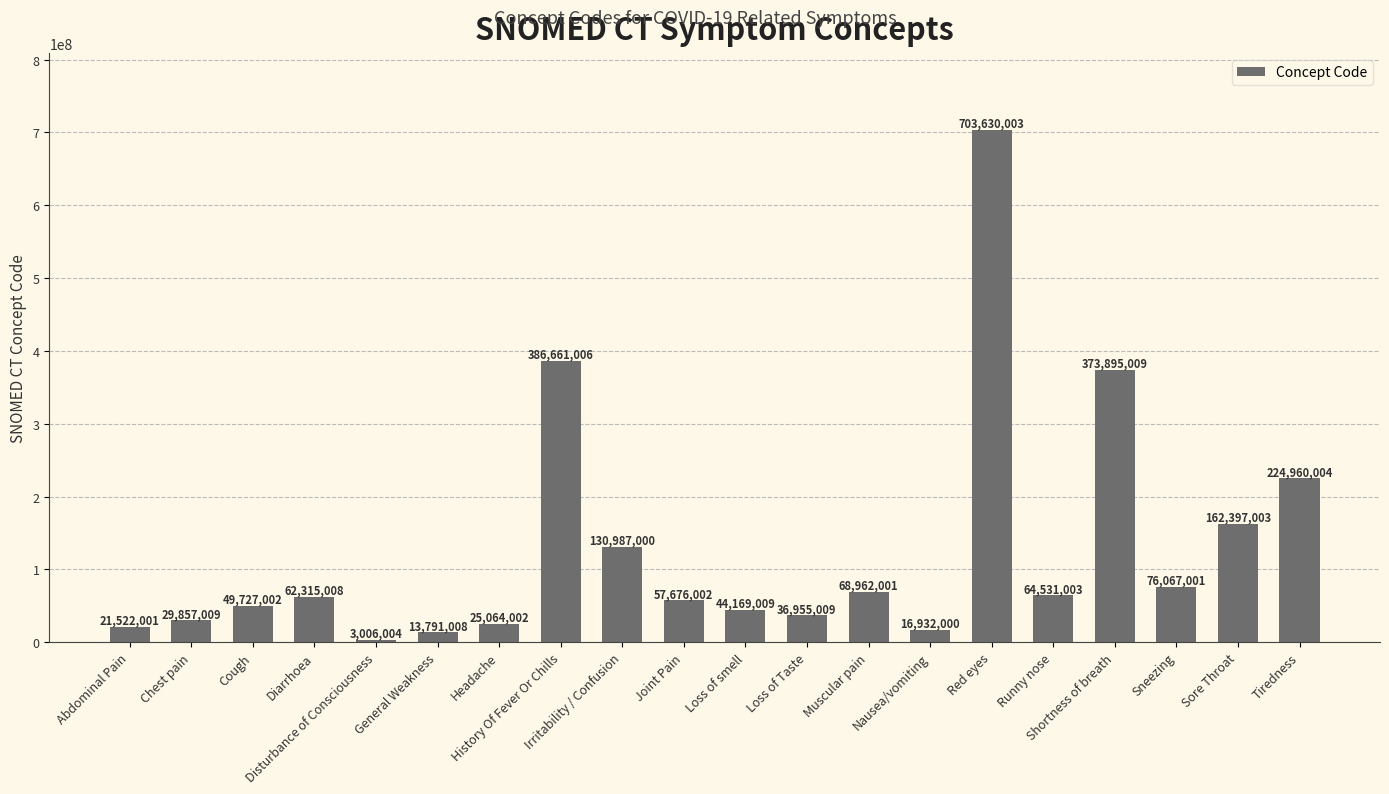

What is the smallest value displayed?

3006004